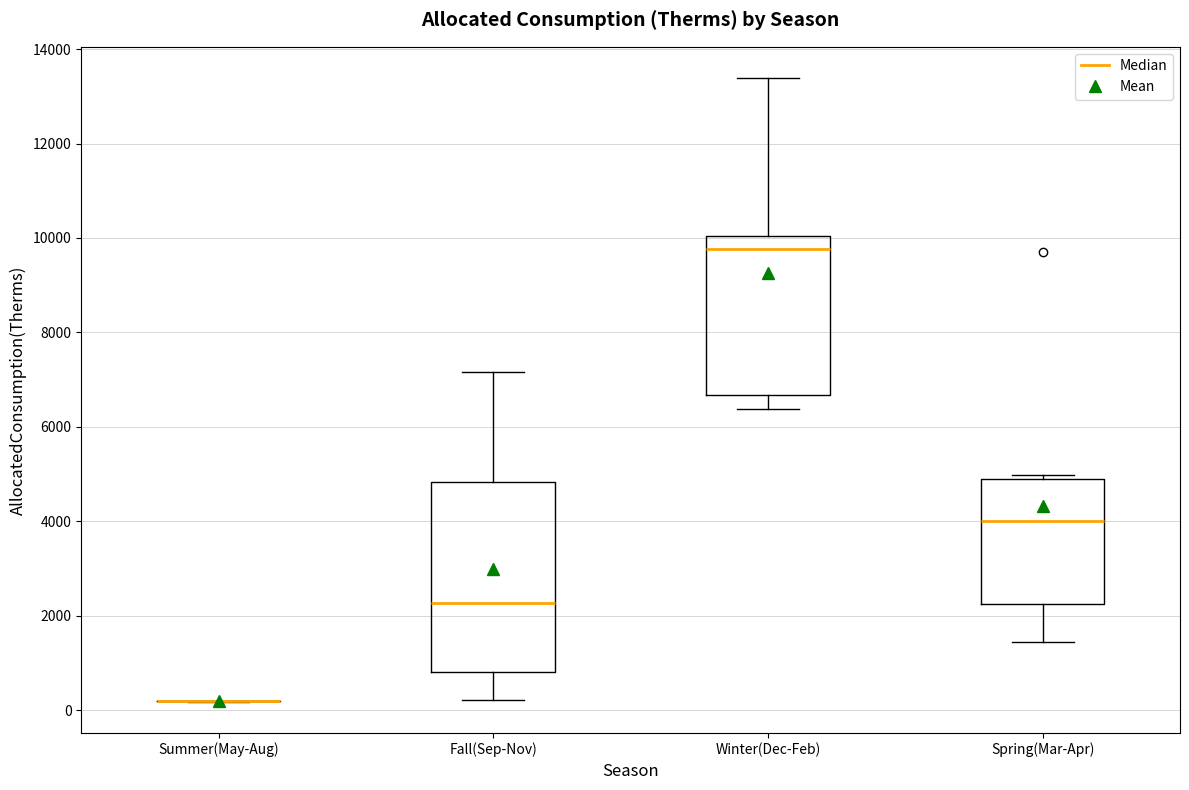

Reading left to right, transcribe this box plot: for each box, give where its median line is, the range the box spans, and where its two whiskers end, as read against the y-axis. The values are not printed on the chart, so give them approximately, as read against the axis.

Summer(May-Aug): box collapsed to a line at 200, whiskers 200 to 200
Fall(Sep-Nov): median 2200, box 800 to 4800, whiskers 200 to 7200
Winter(Dec-Feb): median 9800, box 6600 to 10000, whiskers 6400 to 13400
Spring(Mar-Apr): median 4000, box 2200 to 4800, whiskers 1400 to 5000